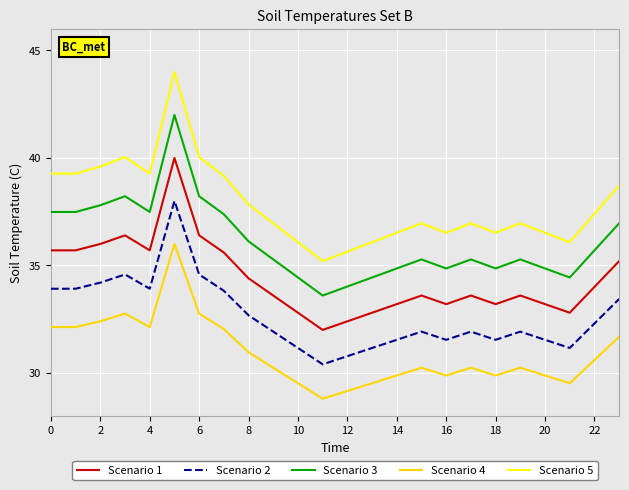

Which series has the largest total across all categories?

Scenario 5